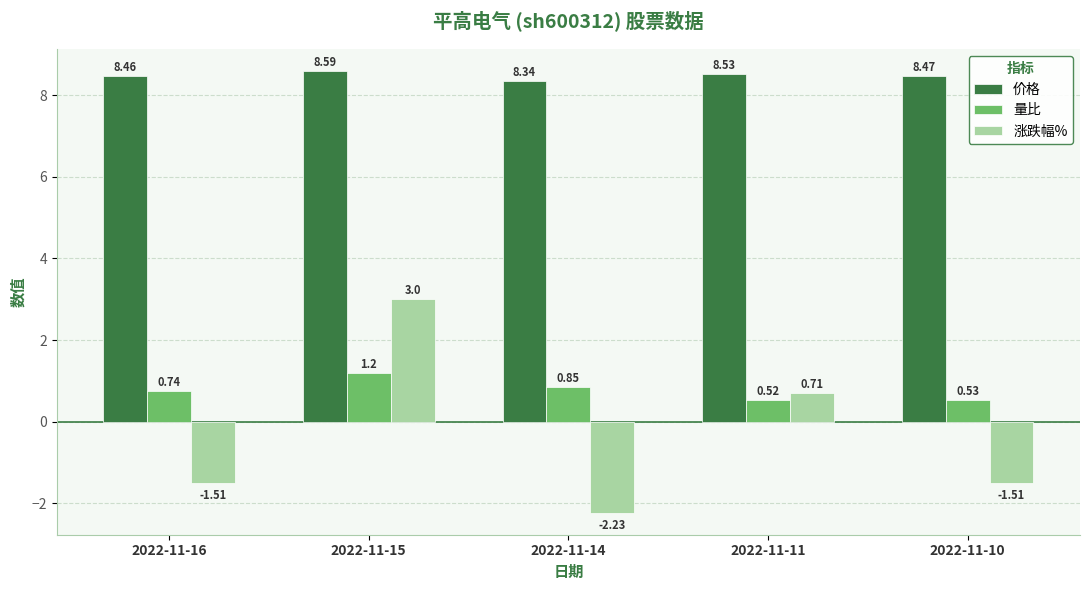

What is the difference between the highest and lowest values at 2022-11-15?

7.4